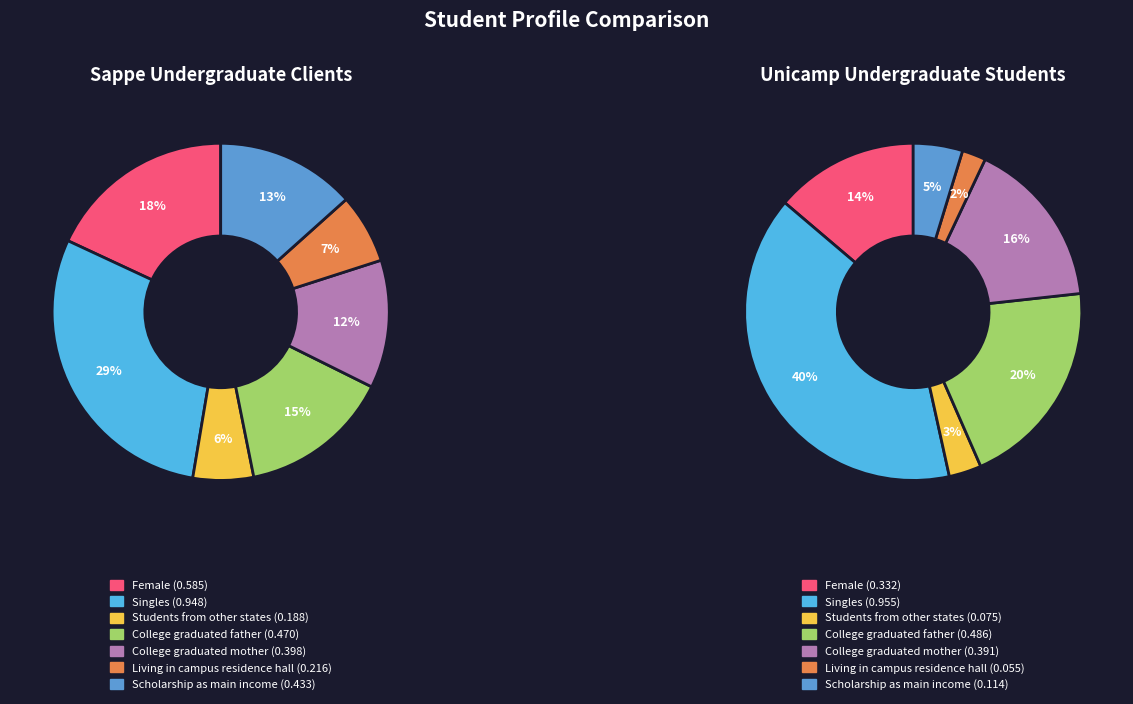

Does Students from other states account for over 50% of the chart?

No